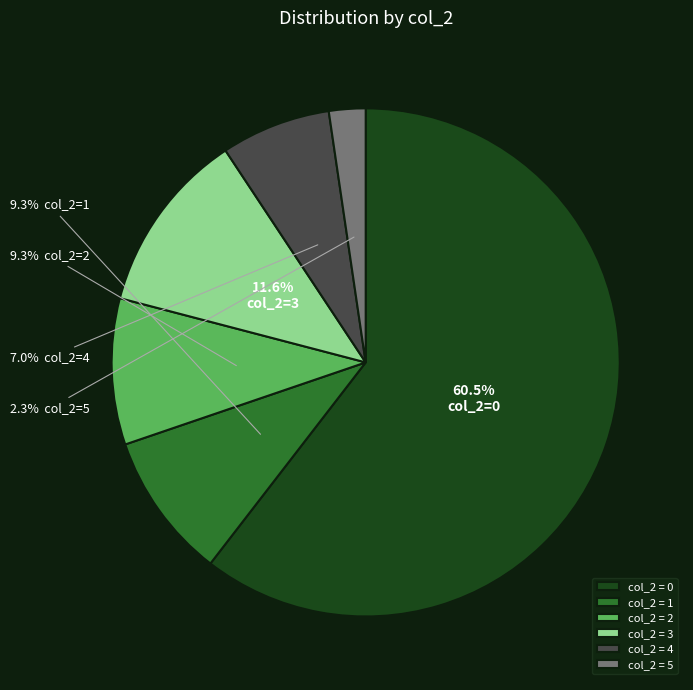

To the nearest percent, what is the difference between the largest and smallest slice percentages?

58%